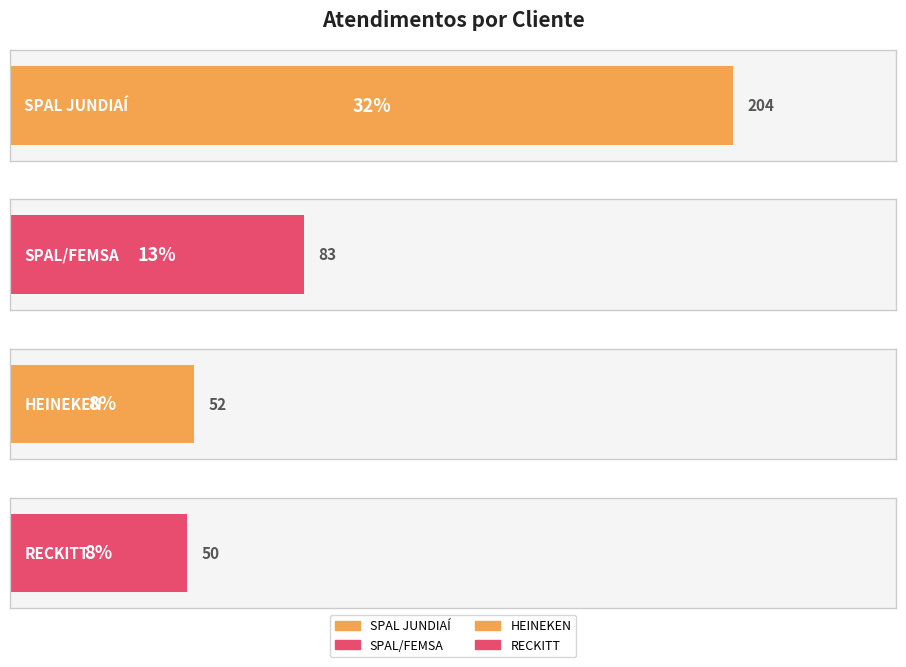

What position from the left is SPAL JUNDIAÍ?

1